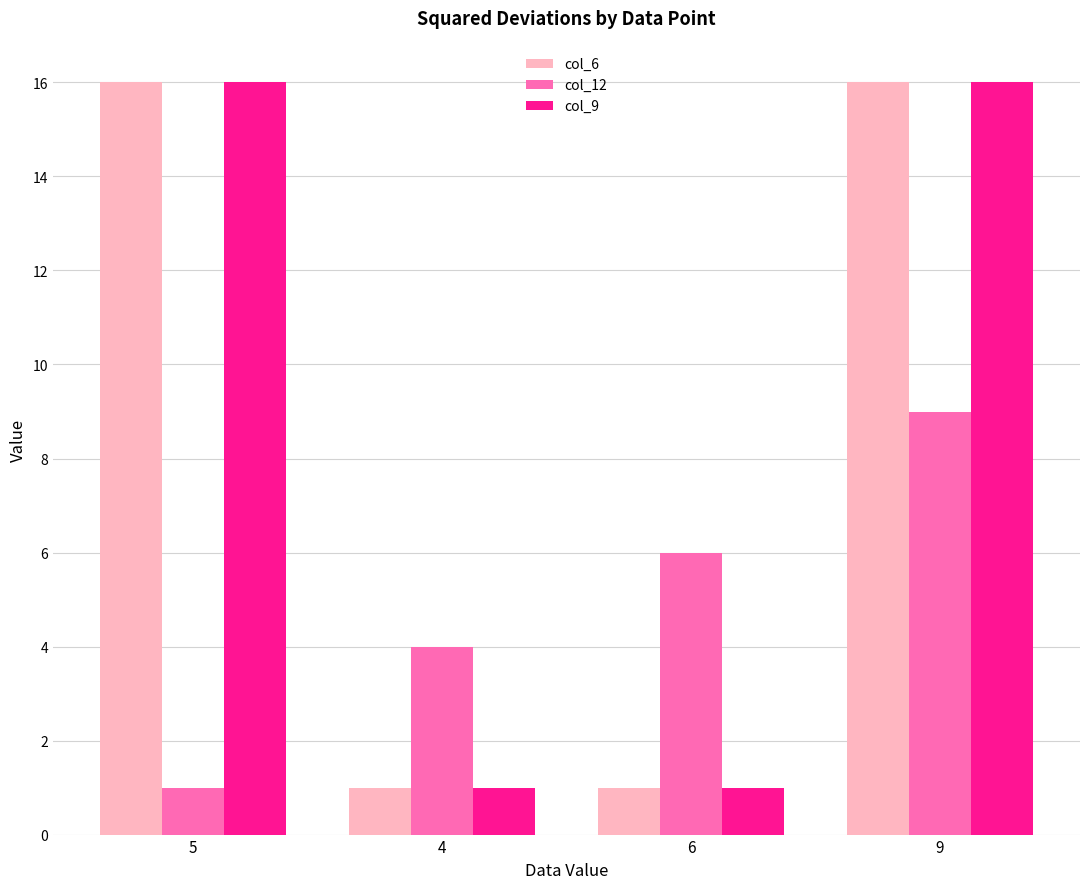

At which category is the sum across all series the highest?

9